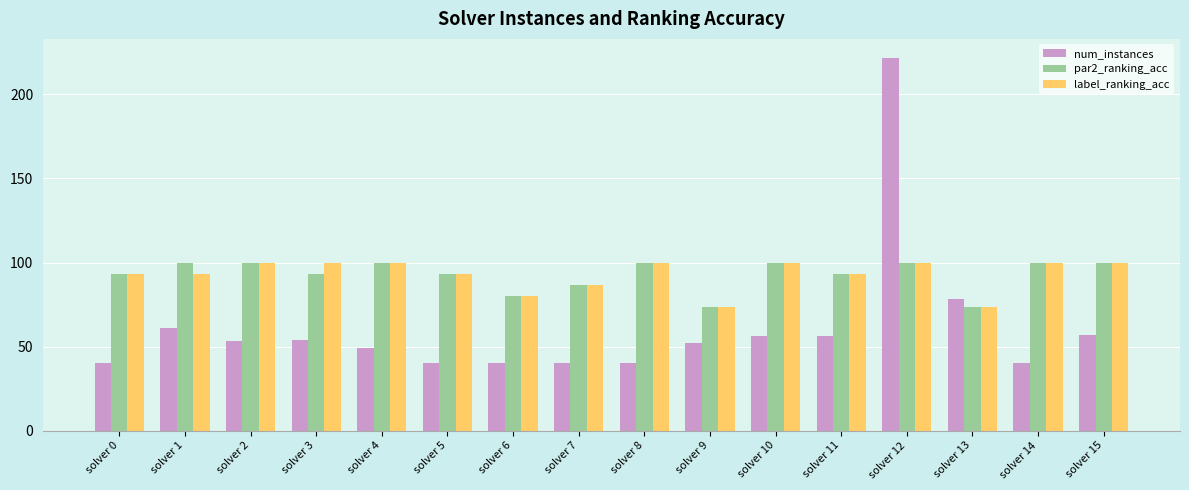

The value of par2_ranking_acc at solver 1 is 100.0. True or false?

True